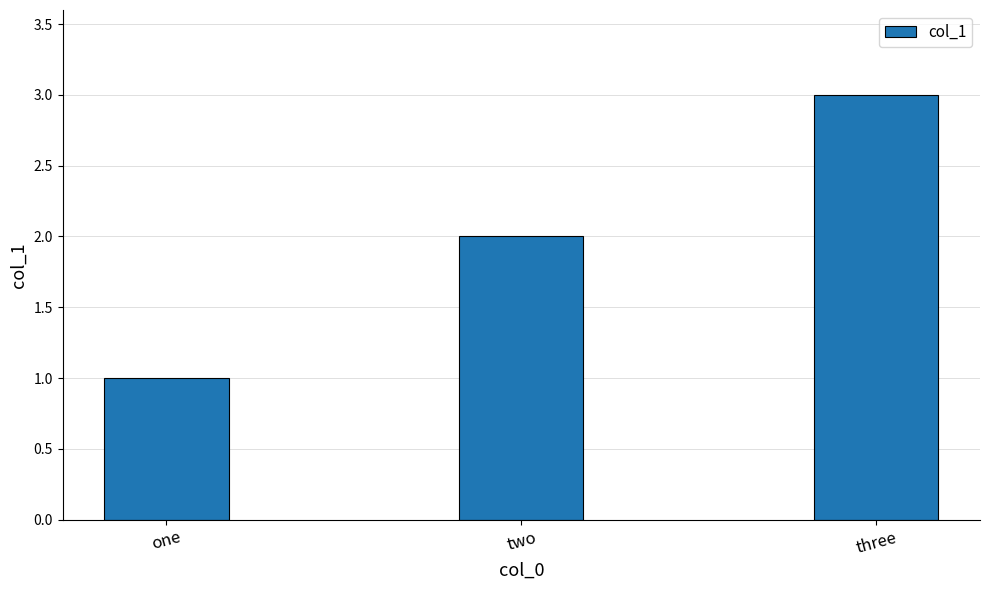

Reading left to right, extract all data points from this chart.

one=1	two=2	three=3